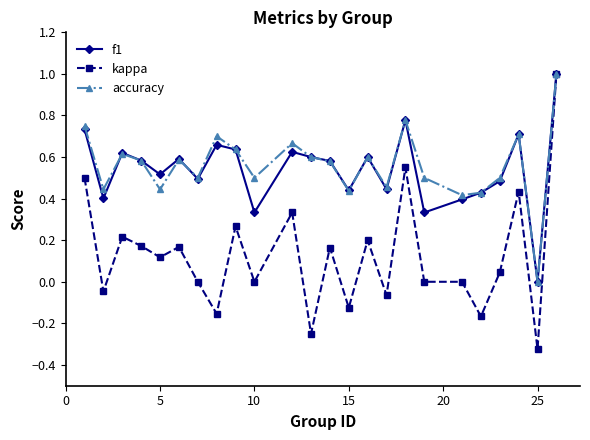

What is the greatest value displayed?

1.0